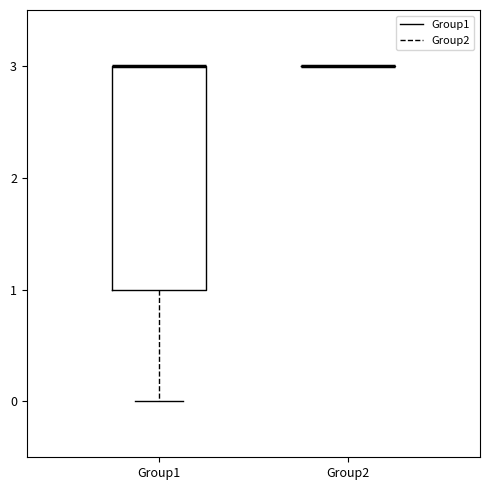

Which box is the tallest, from its lower edge to its upper edge?

Group1